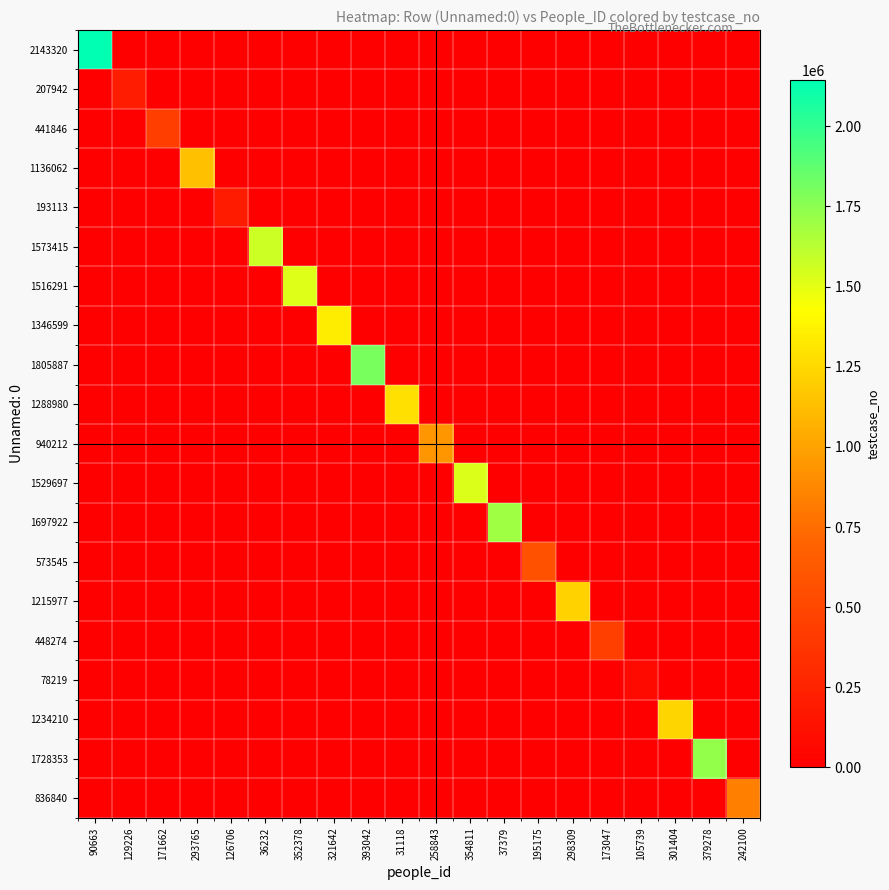

Reading left to right, what are all the values shown in this chart?

2143320: 90663=2143321	129226=0	171662=0	293765=0	126706=0	36232=0	352378=0	321642=0	393042=0	31118=0	258843=0	354811=0	37379=0	195175=0	298309=0	173047=0	105739=0	301404=0	379278=0	242100=0
207942: 90663=0	129226=207943	171662=0	293765=0	126706=0	36232=0	352378=0	321642=0	393042=0	31118=0	258843=0	354811=0	37379=0	195175=0	298309=0	173047=0	105739=0	301404=0	379278=0	242100=0
441846: 90663=0	129226=0	171662=441847	293765=0	126706=0	36232=0	352378=0	321642=0	393042=0	31118=0	258843=0	354811=0	37379=0	195175=0	298309=0	173047=0	105739=0	301404=0	379278=0	242100=0
1136062: 90663=0	129226=0	171662=0	293765=1136063	126706=0	36232=0	352378=0	321642=0	393042=0	31118=0	258843=0	354811=0	37379=0	195175=0	298309=0	173047=0	105739=0	301404=0	379278=0	242100=0
193113: 90663=0	129226=0	171662=0	293765=0	126706=193114	36232=0	352378=0	321642=0	393042=0	31118=0	258843=0	354811=0	37379=0	195175=0	298309=0	173047=0	105739=0	301404=0	379278=0	242100=0
1573415: 90663=0	129226=0	171662=0	293765=0	126706=0	36232=1573416	352378=0	321642=0	393042=0	31118=0	258843=0	354811=0	37379=0	195175=0	298309=0	173047=0	105739=0	301404=0	379278=0	242100=0
1516291: 90663=0	129226=0	171662=0	293765=0	126706=0	36232=0	352378=1516292	321642=0	393042=0	31118=0	258843=0	354811=0	37379=0	195175=0	298309=0	173047=0	105739=0	301404=0	379278=0	242100=0
1346599: 90663=0	129226=0	171662=0	293765=0	126706=0	36232=0	352378=0	321642=1346600	393042=0	31118=0	258843=0	354811=0	37379=0	195175=0	298309=0	173047=0	105739=0	301404=0	379278=0	242100=0
1805887: 90663=0	129226=0	171662=0	293765=0	126706=0	36232=0	352378=0	321642=0	393042=1805888	31118=0	258843=0	354811=0	37379=0	195175=0	298309=0	173047=0	105739=0	301404=0	379278=0	242100=0
1288980: 90663=0	129226=0	171662=0	293765=0	126706=0	36232=0	352378=0	321642=0	393042=0	31118=1288981	258843=0	354811=0	37379=0	195175=0	298309=0	173047=0	105739=0	301404=0	379278=0	242100=0
940212: 90663=0	129226=0	171662=0	293765=0	126706=0	36232=0	352378=0	321642=0	393042=0	31118=0	258843=940213	354811=0	37379=0	195175=0	298309=0	173047=0	105739=0	301404=0	379278=0	242100=0
1529697: 90663=0	129226=0	171662=0	293765=0	126706=0	36232=0	352378=0	321642=0	393042=0	31118=0	258843=0	354811=1529698	37379=0	195175=0	298309=0	173047=0	105739=0	301404=0	379278=0	242100=0
1697922: 90663=0	129226=0	171662=0	293765=0	126706=0	36232=0	352378=0	321642=0	393042=0	31118=0	258843=0	354811=0	37379=1697923	195175=0	298309=0	173047=0	105739=0	301404=0	379278=0	242100=0
573545: 90663=0	129226=0	171662=0	293765=0	126706=0	36232=0	352378=0	321642=0	393042=0	31118=0	258843=0	354811=0	37379=0	195175=573546	298309=0	173047=0	105739=0	301404=0	379278=0	242100=0
1215977: 90663=0	129226=0	171662=0	293765=0	126706=0	36232=0	352378=0	321642=0	393042=0	31118=0	258843=0	354811=0	37379=0	195175=0	298309=1215978	173047=0	105739=0	301404=0	379278=0	242100=0
448274: 90663=0	129226=0	171662=0	293765=0	126706=0	36232=0	352378=0	321642=0	393042=0	31118=0	258843=0	354811=0	37379=0	195175=0	298309=0	173047=448275	105739=0	301404=0	379278=0	242100=0
78219: 90663=0	129226=0	171662=0	293765=0	126706=0	36232=0	352378=0	321642=0	393042=0	31118=0	258843=0	354811=0	37379=0	195175=0	298309=0	173047=0	105739=78220	301404=0	379278=0	242100=0
1234210: 90663=0	129226=0	171662=0	293765=0	126706=0	36232=0	352378=0	321642=0	393042=0	31118=0	258843=0	354811=0	37379=0	195175=0	298309=0	173047=0	105739=0	301404=1234211	379278=0	242100=0
1728353: 90663=0	129226=0	171662=0	293765=0	126706=0	36232=0	352378=0	321642=0	393042=0	31118=0	258843=0	354811=0	37379=0	195175=0	298309=0	173047=0	105739=0	301404=0	379278=1728354	242100=0
836840: 90663=0	129226=0	171662=0	293765=0	126706=0	36232=0	352378=0	321642=0	393042=0	31118=0	258843=0	354811=0	37379=0	195175=0	298309=0	173047=0	105739=0	301404=0	379278=0	242100=836841